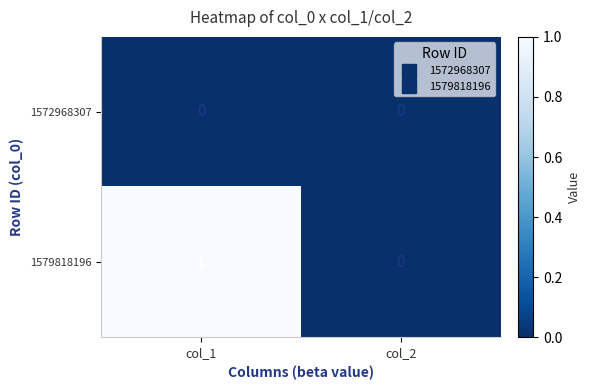

Reading left to right, extract all data points from this chart.

1572968307: 0	0
1579818196: 1	0